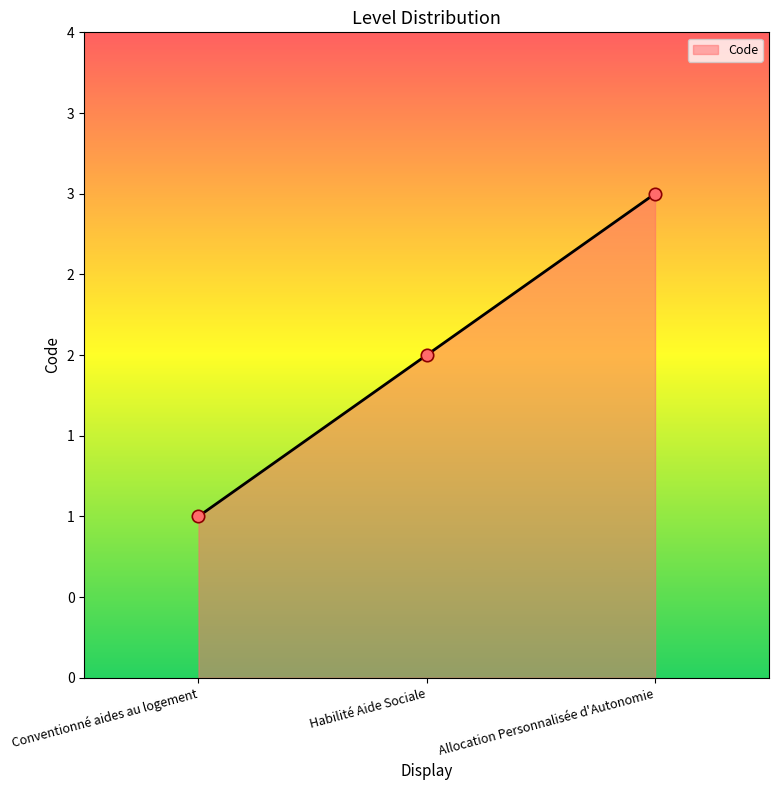

Approximately how many times larger is the value at Habilité Aide Sociale compared to Allocation Personnalisée d'Autonomie?

0.7